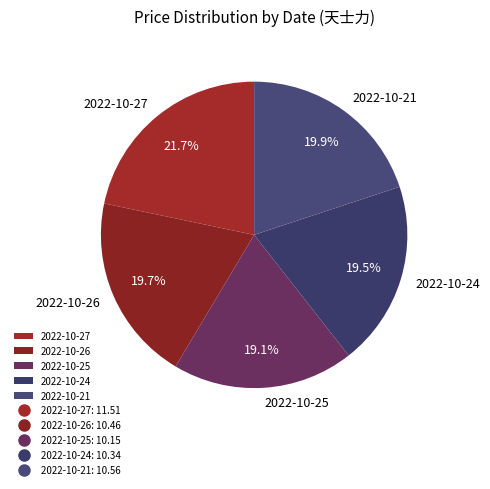

Between 2022-10-25 and 2022-10-26, which is larger?

2022-10-26